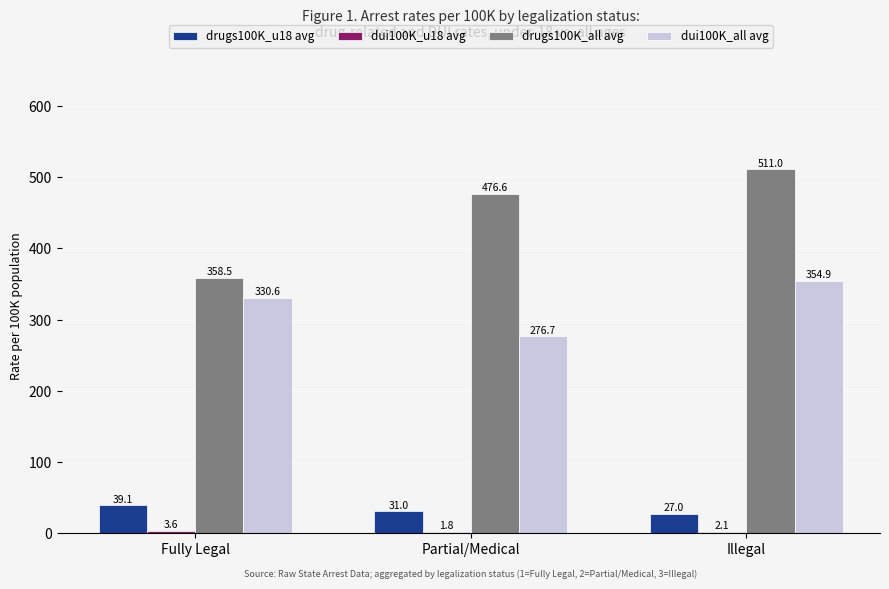

The dui100K_all avg series shows 354.9 at Illegal. True or false?

True